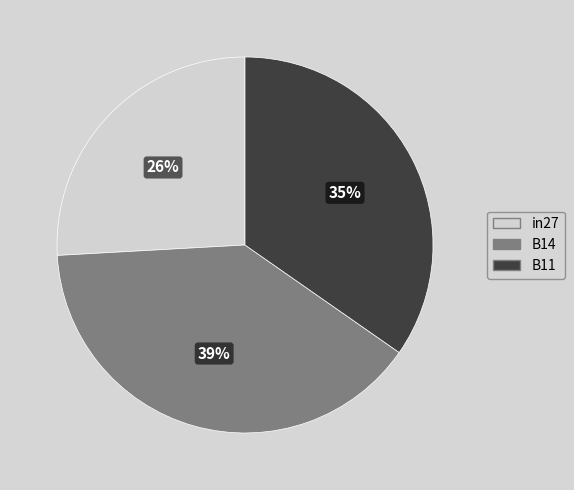

Is it true that in27 is 26% of the pie?

True